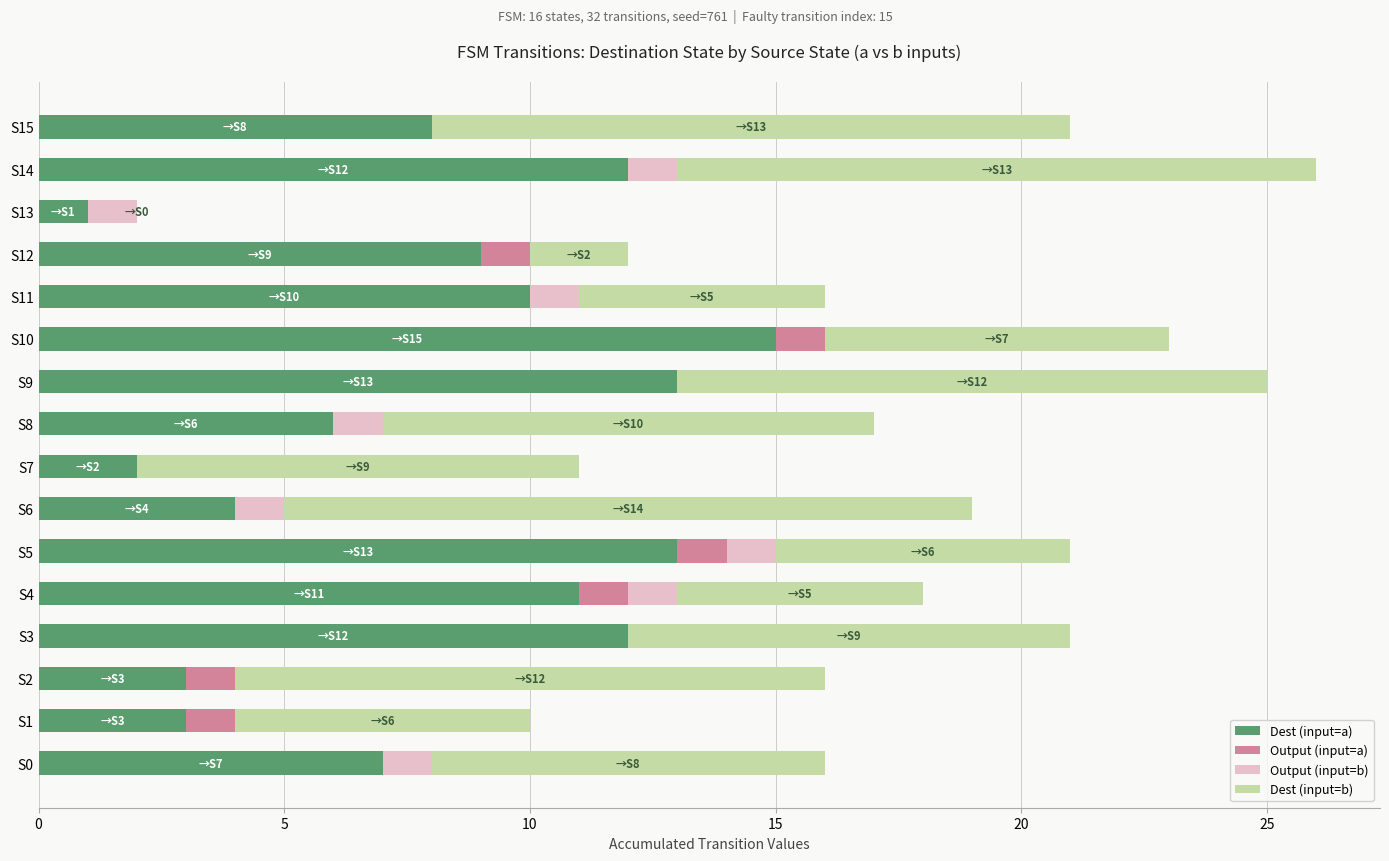

The value of Dest (input=a) at S4 is 2. True or false?

False